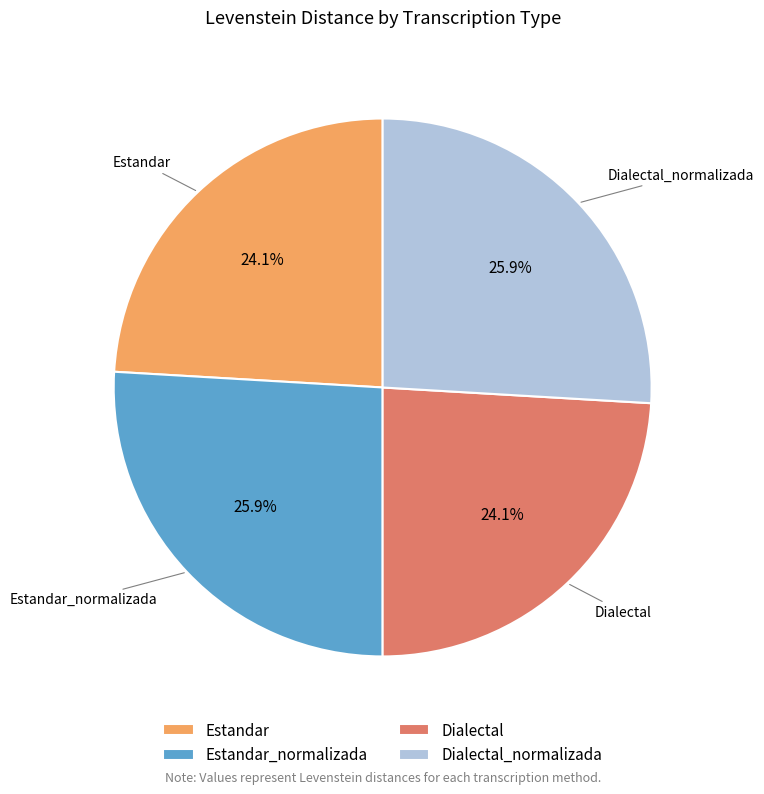

To the nearest percent, what percentage of the pie is Estandar_normalizada?

26%